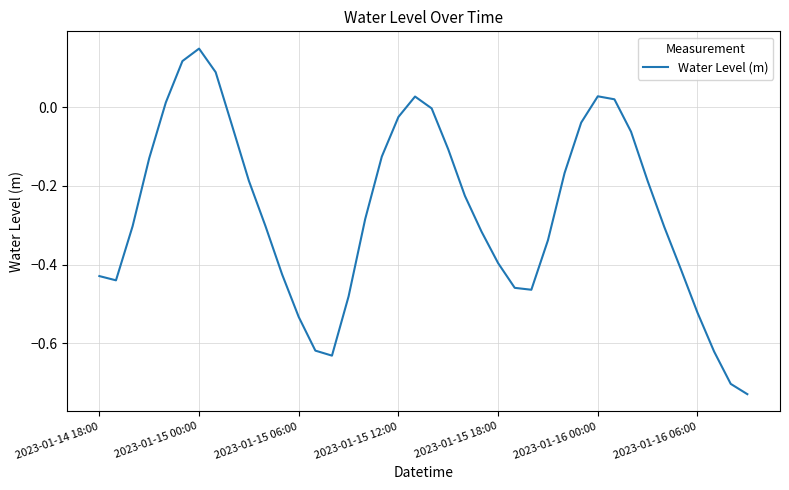

How many distinct data groups are displayed?

1